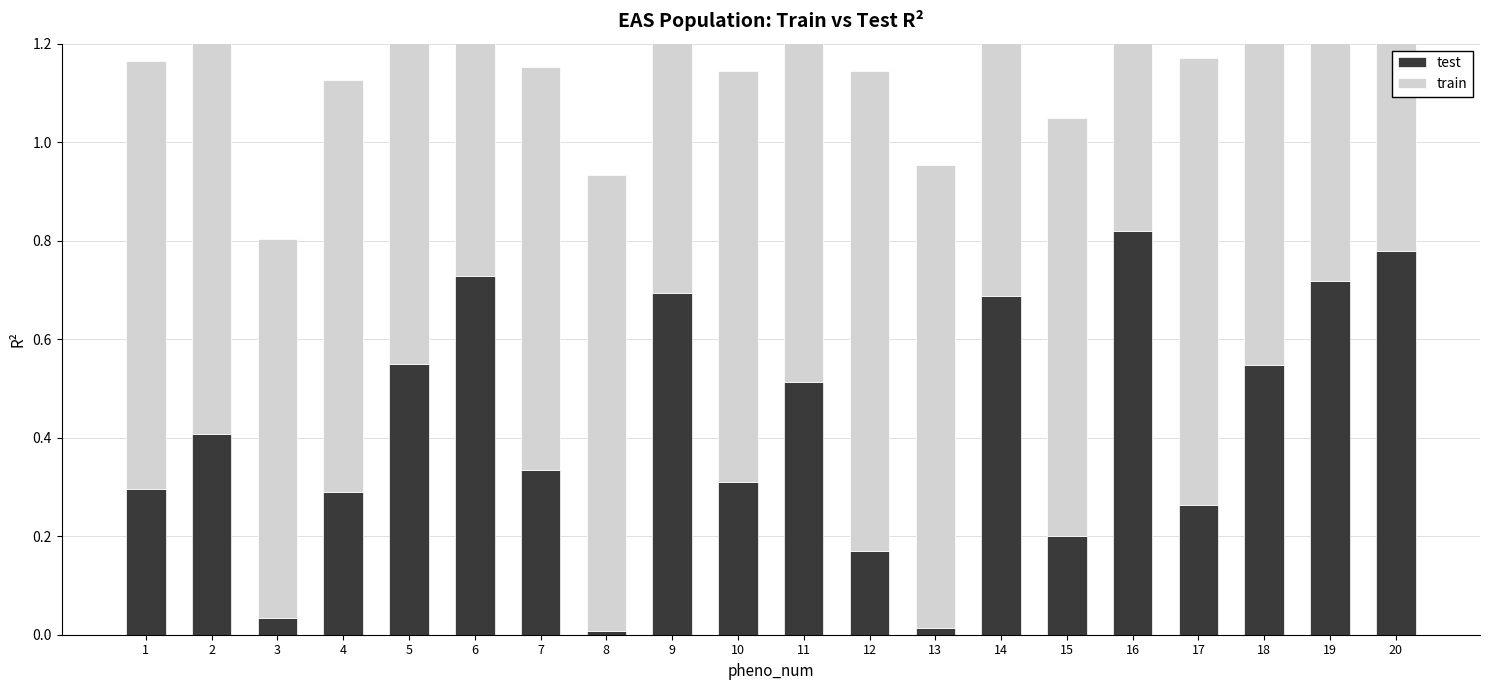

What is the sum of the test values at 14 and 13?

0.7